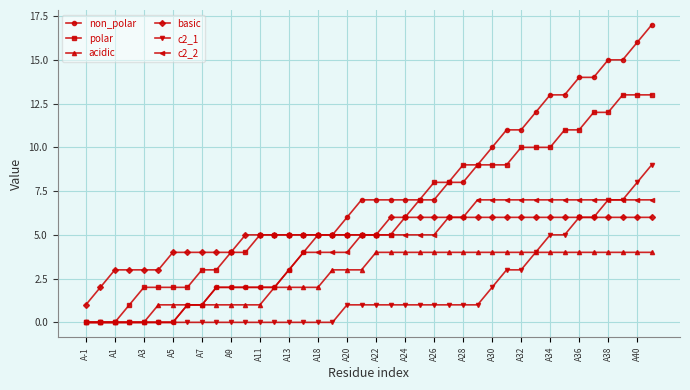

What is the value of the acidic point at the 36th from the left?

4